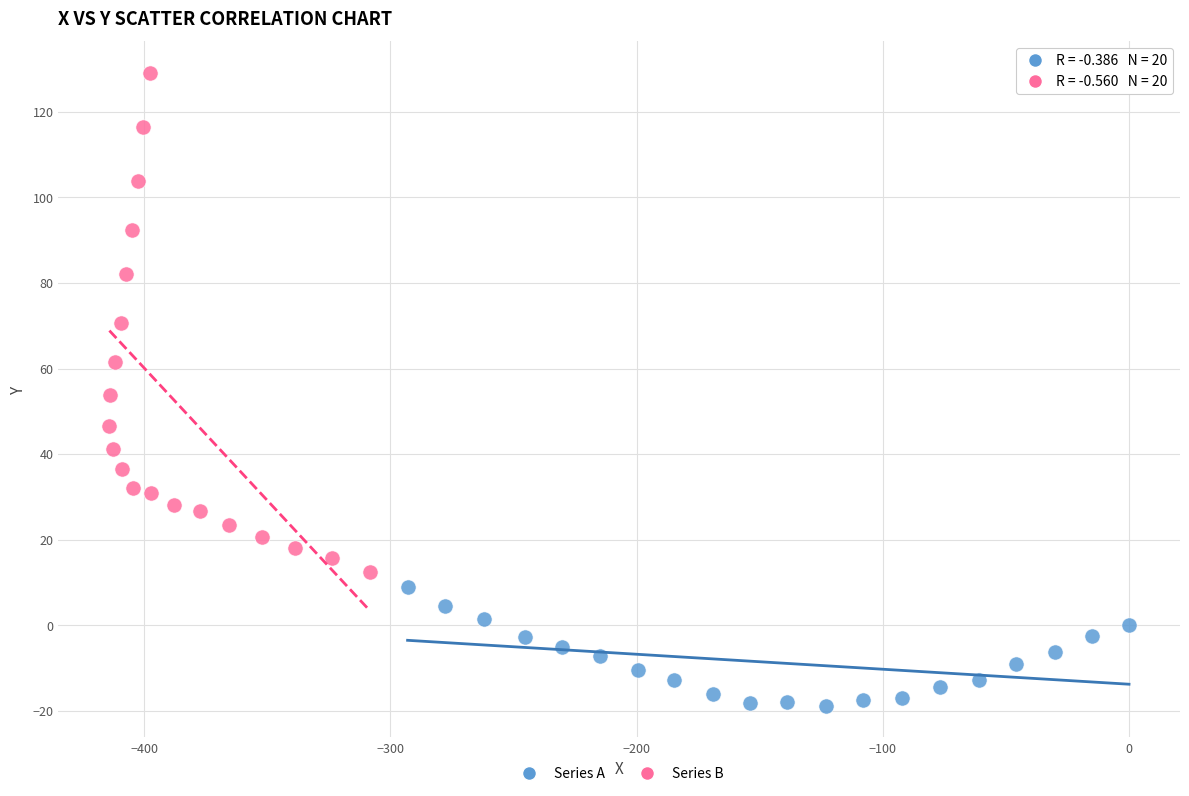

Which series reaches the maximum Y coordinate?

Series B